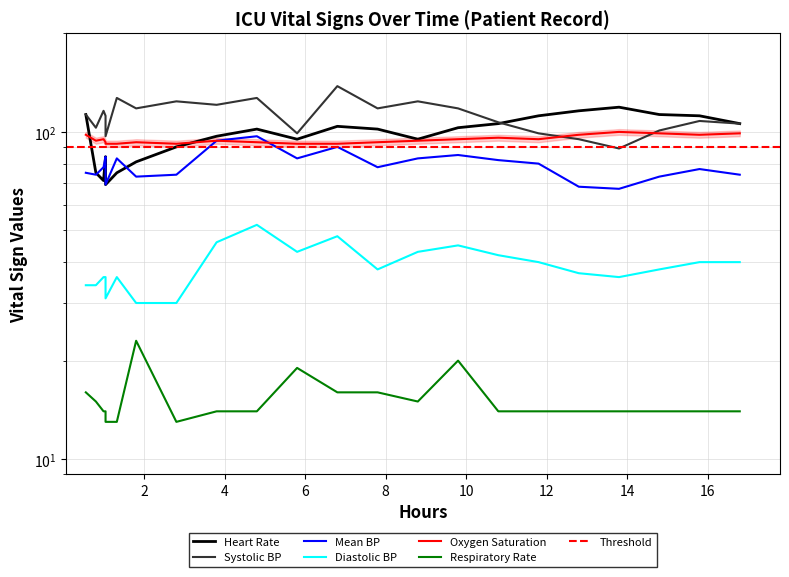

Is it true that Oxygen saturation equals 25 at 10?

False